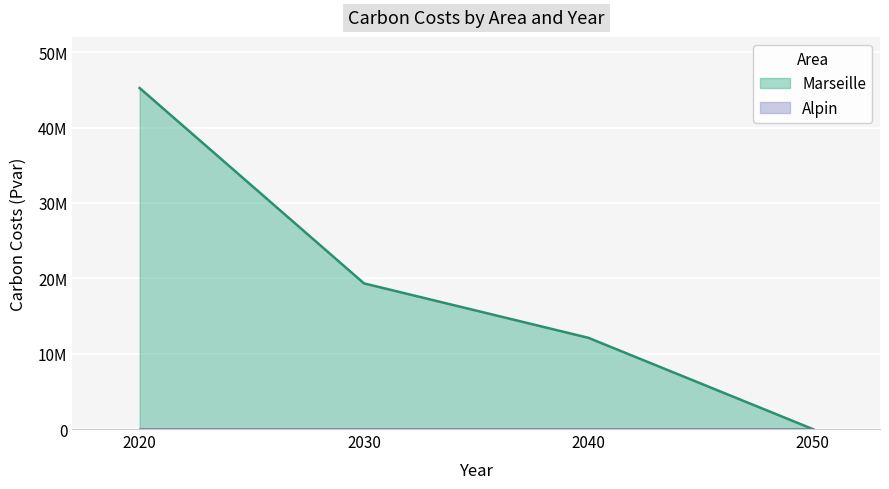

What is the difference between the second highest and second lowest values?

7221446.6